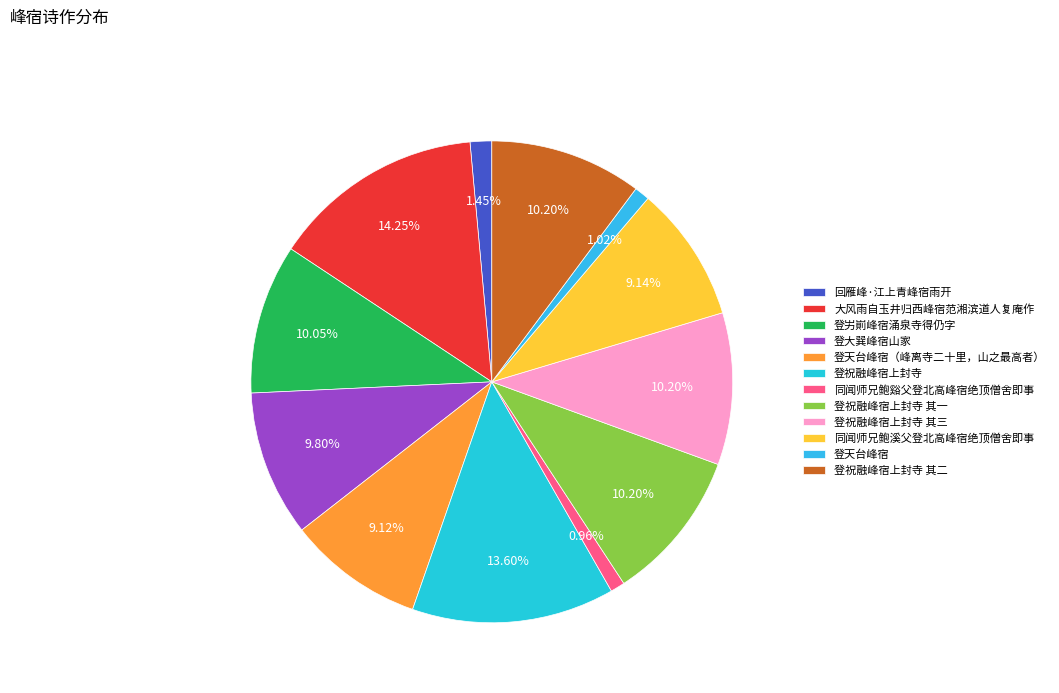

How many segments does this pie chart have?

12